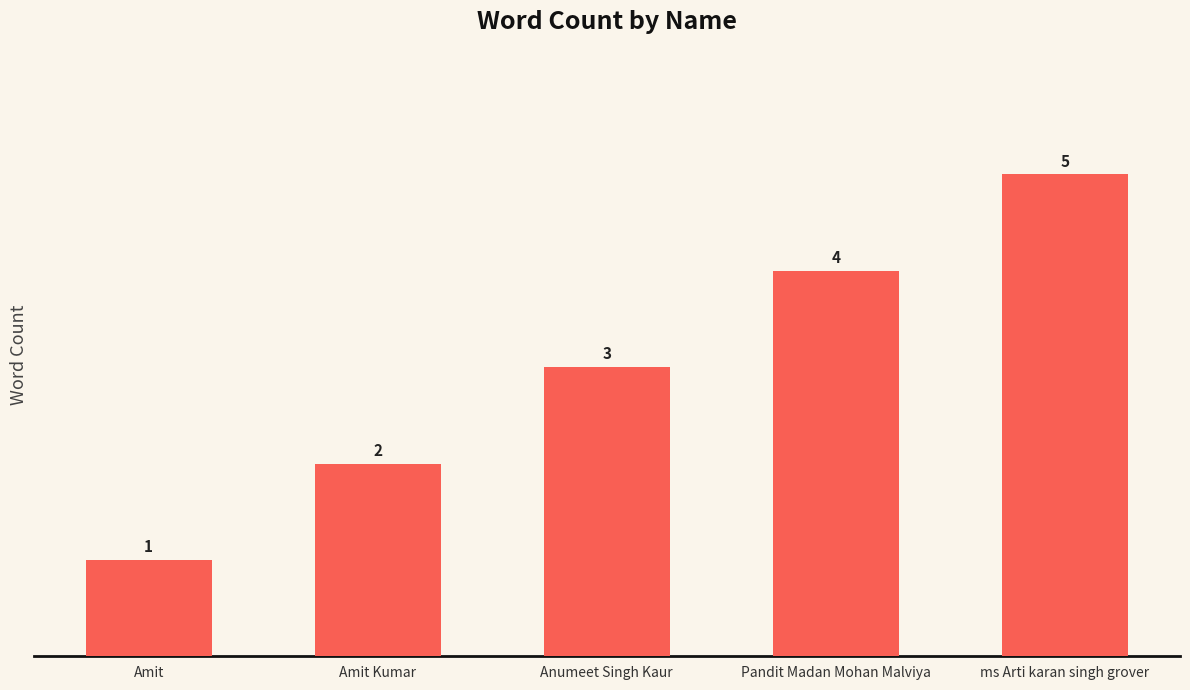

At which label is the value closest to 3?

Anumeet Singh Kaur